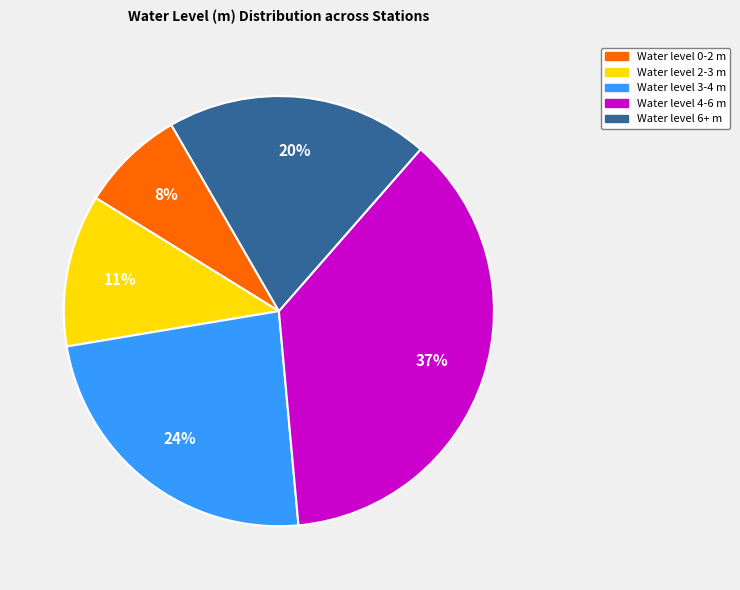

How many slices are in this pie chart?

5